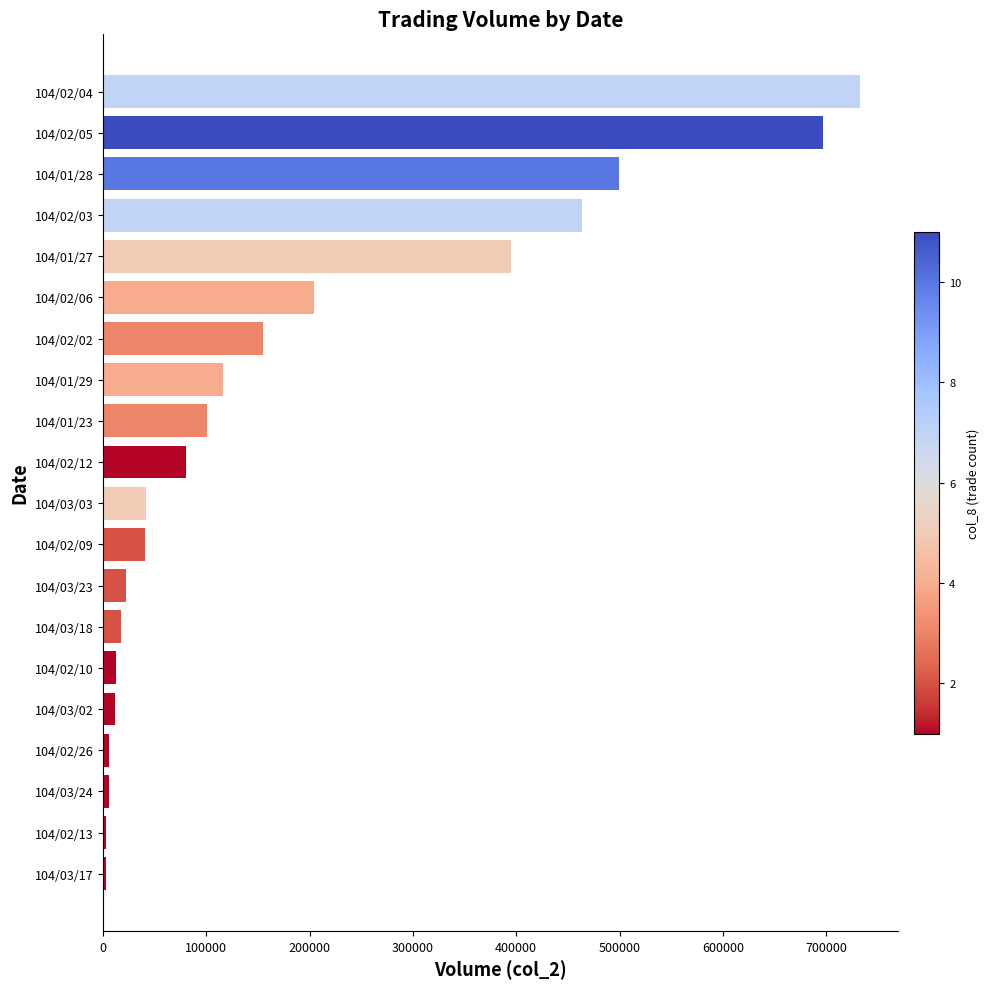

What is the sum of all values?

3609180